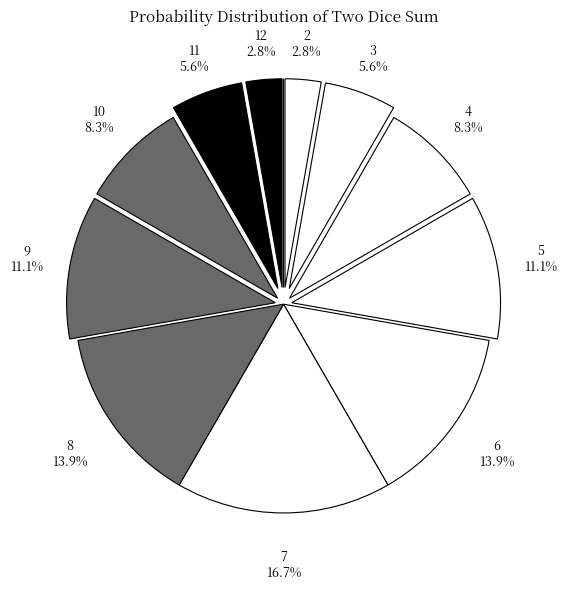

How many segments does this pie chart have?

12